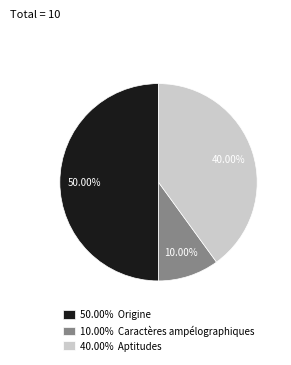

What is the ratio of the value at 40.00% Aptitudes to the value at 10.00% Caractères ampélographiques?

4.0